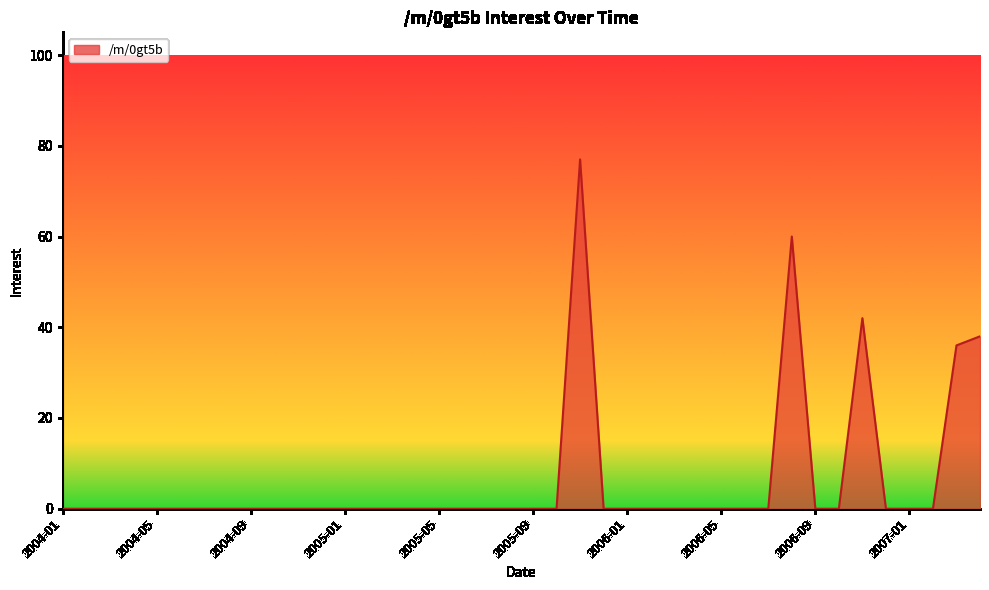

What is the difference between the maximum and minimum values?

77